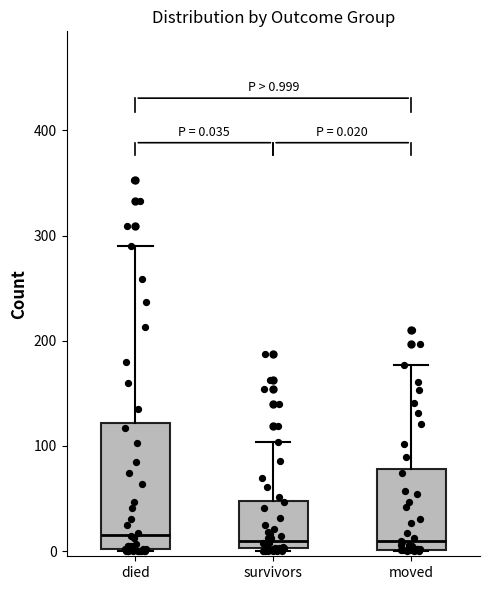

Comparing the boxes themselves (not the whiskers), which one is the tallest?

died